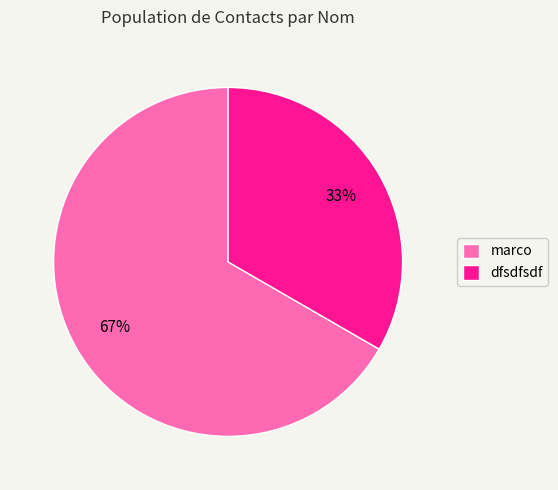

The dfsdfsdf slice represents 39% of the pie. True or false?

False